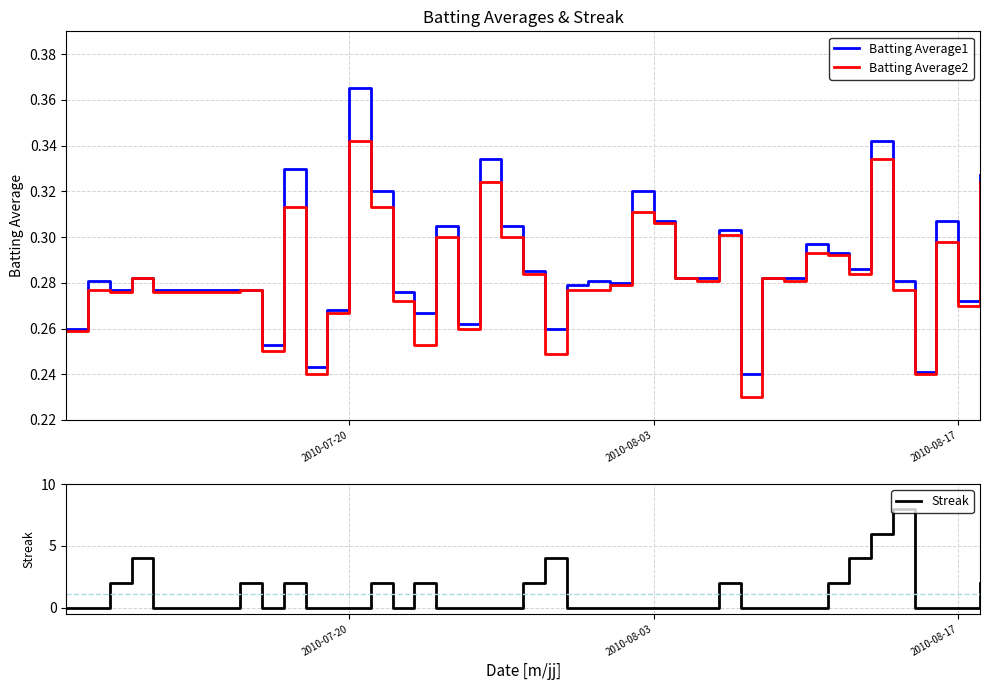

Which category has the highest value in the Batting Average2 series?

2010-07-20